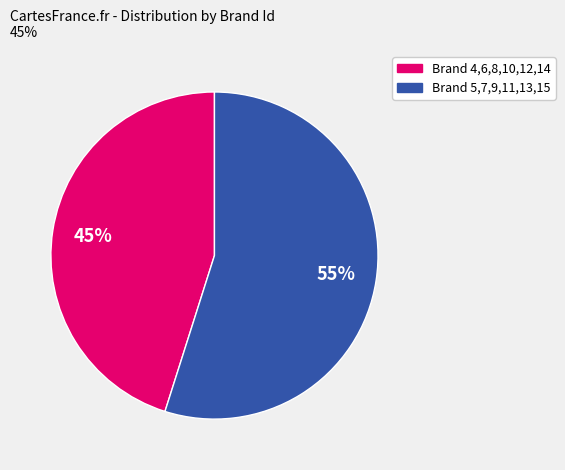

To the nearest percent, what is the average slice percentage?

50%